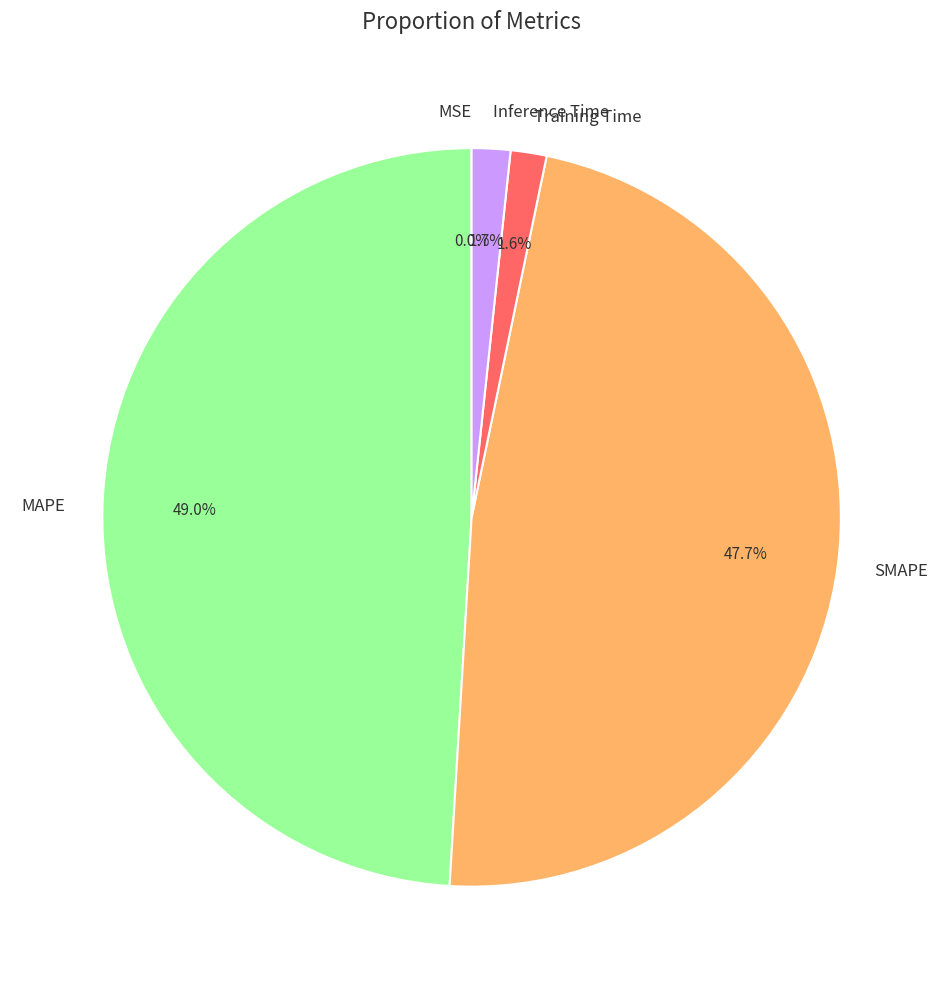

Combined, what portion of the pie is Inference Time and SMAPE?

49.4%